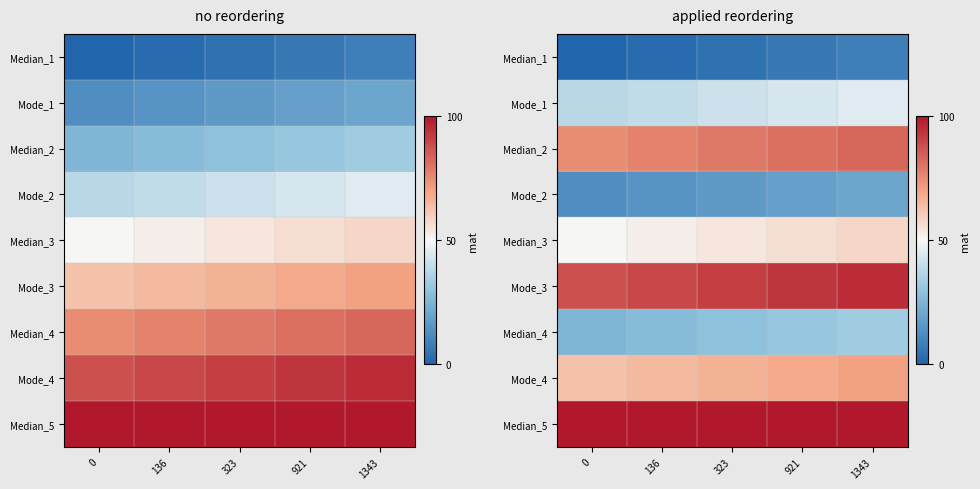

What is the maximum value shown in the chart?

100.0